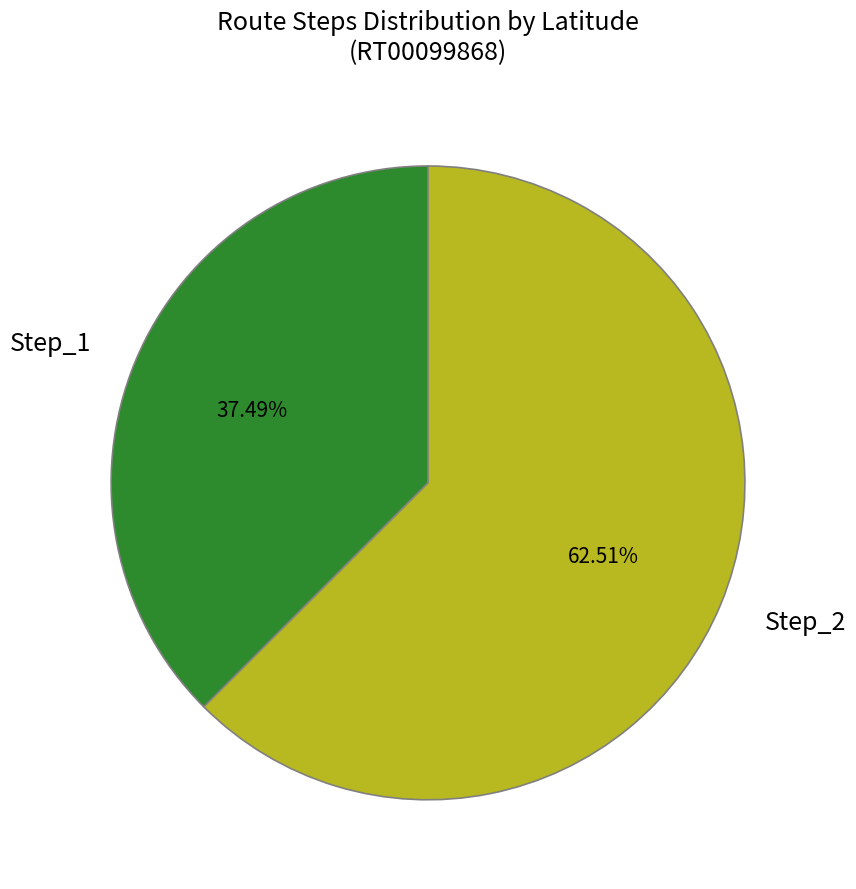

Which slice is the largest?

Step_2